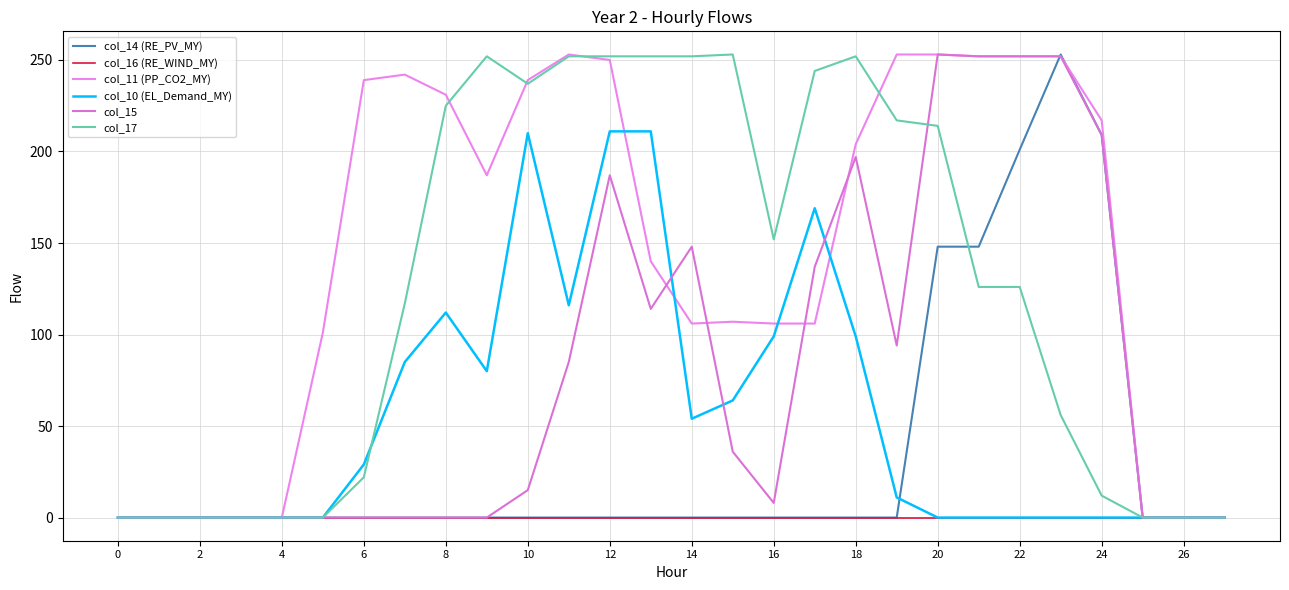

Reading left to right, list all the values displayed in this chart.

col_14 (RE_PV_MY): 0	0	0	0	0	0	0	0	0	0	0	0	0	0	0	0	0	0	0	0	148	148	201	253	209	0	0	0
col_16 (RE_WIND_MY): 0	0	0	0	0	0	0	0	0	0	0	0	0	0	0	0	0	0	0	0	0	0	0	0	0	0	0	0
col_11 (PP_CO2_MY): 0	0	0	0	0	101	239	242	231	187	239	253	250	140	106	107	106	106	204	253	253	252	252	252	217	0	0	0
col_10 (EL_Demand_MY): 0	0	0	0	0	0	29	85	112	80	210	116	211	211	54	64	99	169	99	11	0	0	0	0	0	0	0	0
col_15: 0	0	0	0	0	0	0	0	0	0	15	85	187	114	148	36	8	137	197	94	253	252	252	252	209	0	0	0
col_17: 0	0	0	0	0	0	22	117	225	252	237	252	252	252	252	253	152	244	252	217	214	126	126	56	12	0	0	0